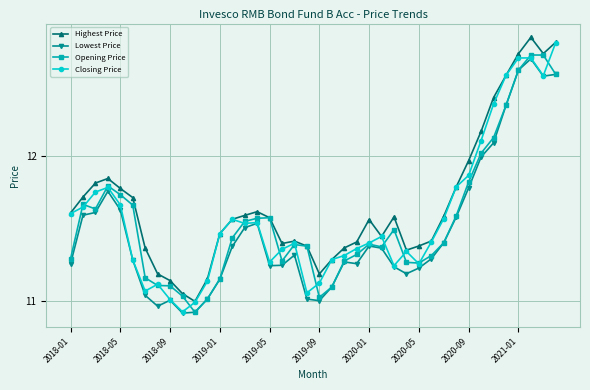

Rank the series by their maximum value, from highest to lowest.

Highest Price, Closing Price, Opening Price, Lowest Price